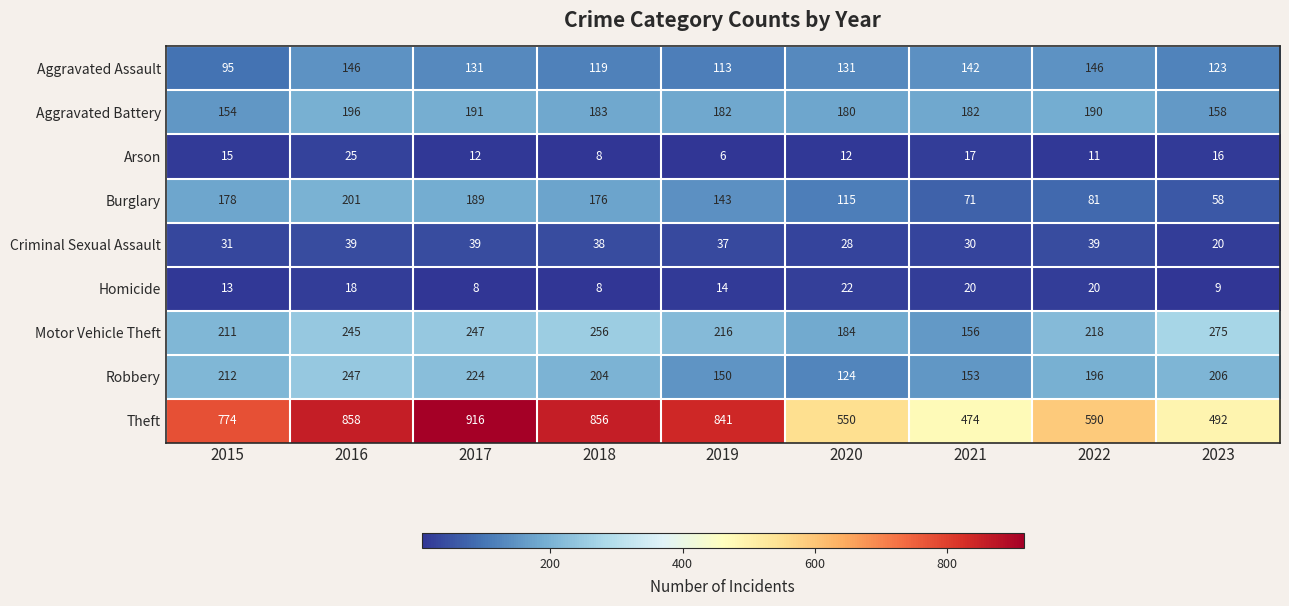

How many values in the Aggravated Battery series are below 182?

3